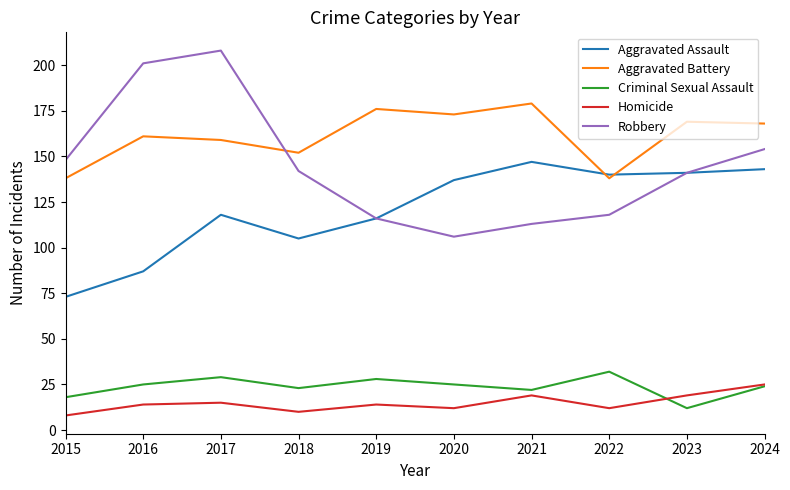

Reading right to left, transcribe all the data shown in this chart.

Aggravated Assault: 143	141	140	147	137	116	105	118	87	73
Aggravated Battery: 168	169	138	179	173	176	152	159	161	138
Criminal Sexual Assault: 24	12	32	22	25	28	23	29	25	18
Homicide: 25	19	12	19	12	14	10	15	14	8
Robbery: 154	141	118	113	106	116	142	208	201	148